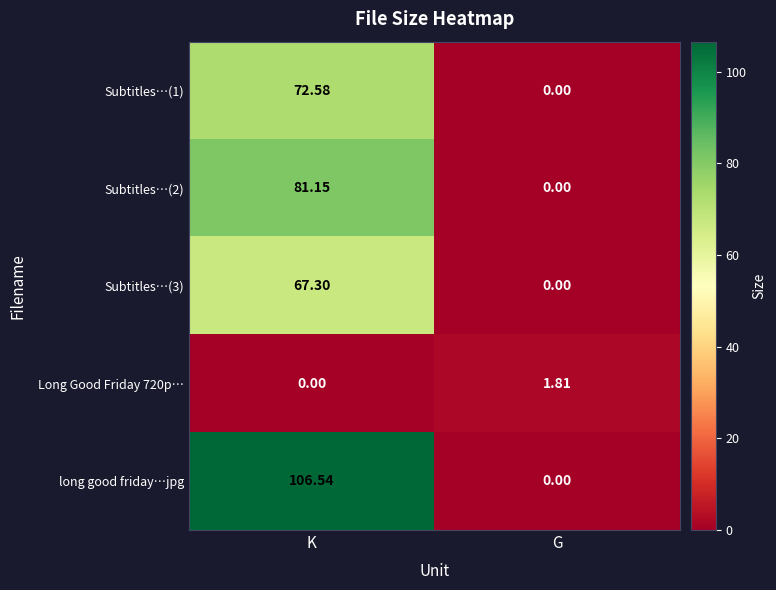

Which category has the highest value across all series?

K